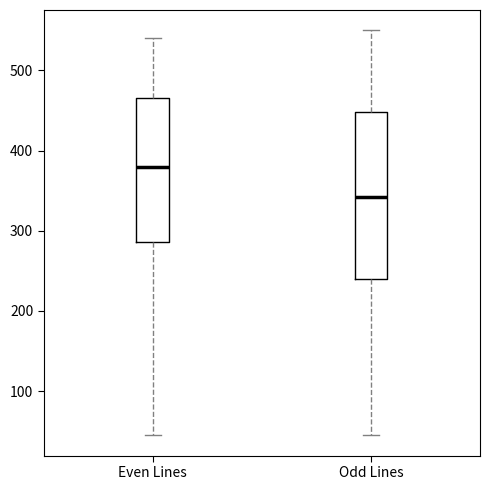

Where is the upper edge of the box for Even Lines on the y-axis? The values are not printed on the chart, so give them approximately, as read against the axis.

470